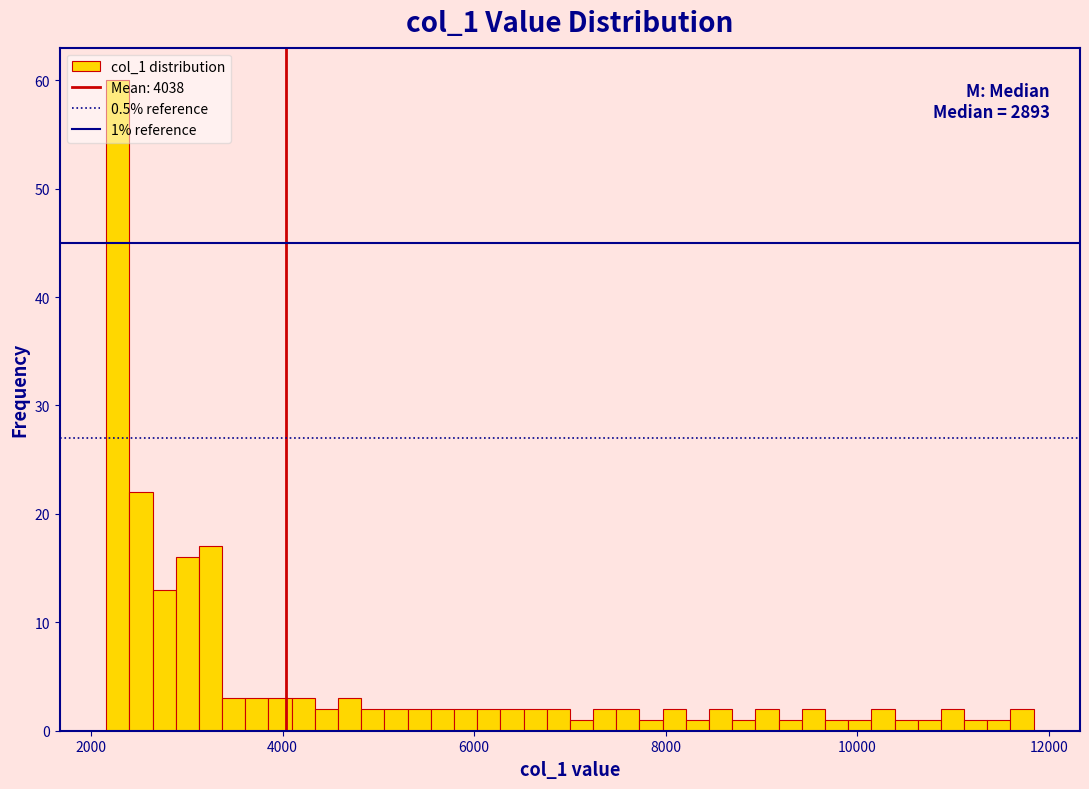

Read against the x-axis, roughly where is the centre of the tallest bar?

2200